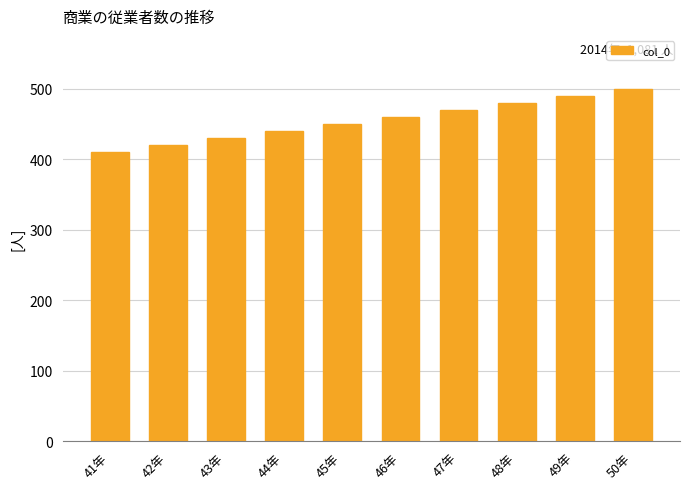

At which category does the chart reach its minimum across all series?

41年